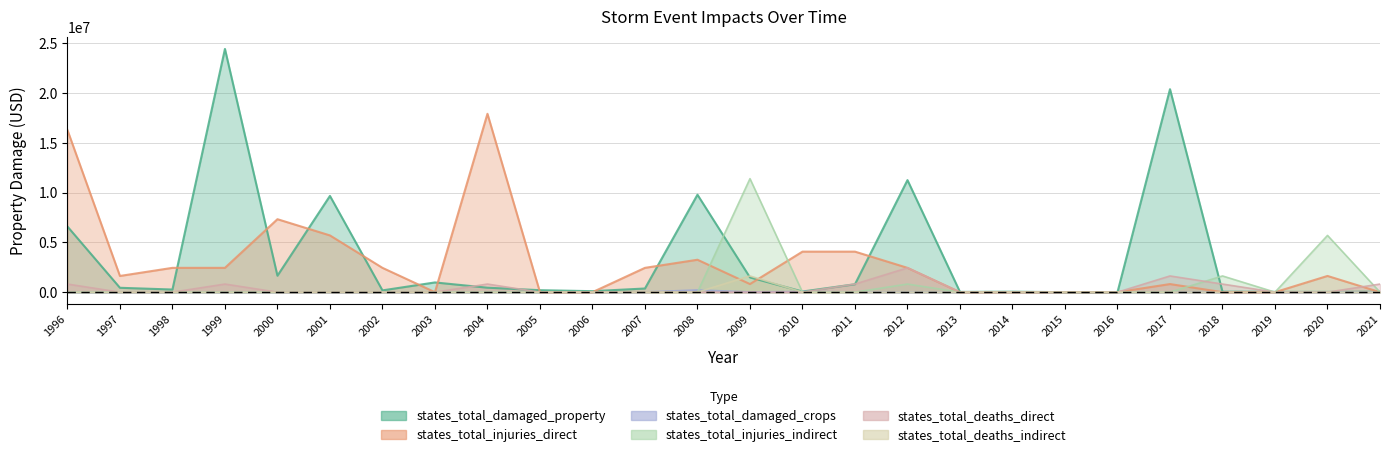

In states_total_injuries_indirect, how many points are lower than both neighbors (excluding endpoints)?

1